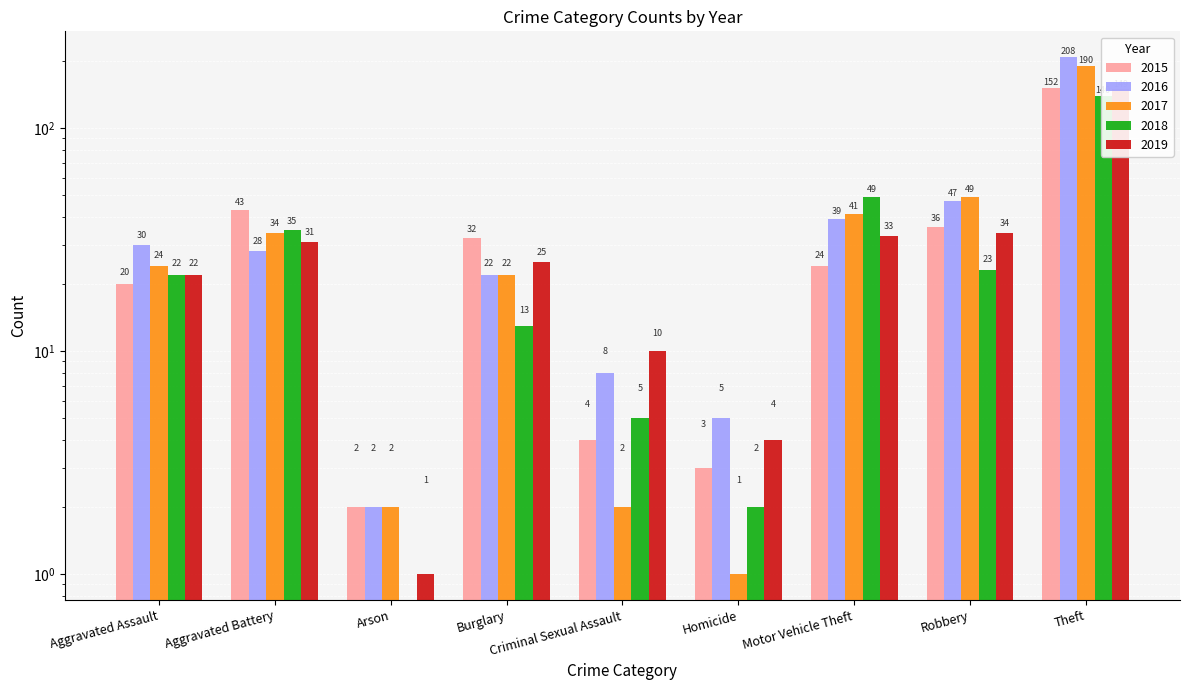

What is the average value of the 2018 series?

32